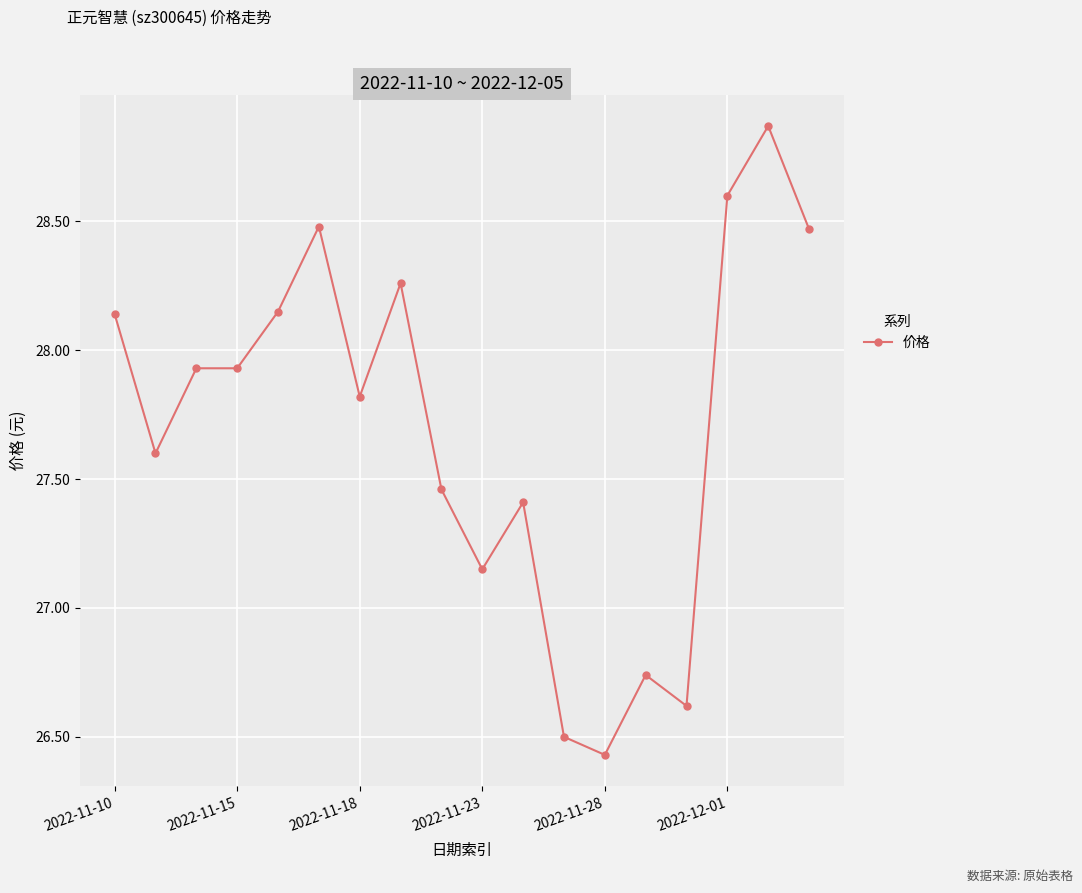

What is the average value?

27.7